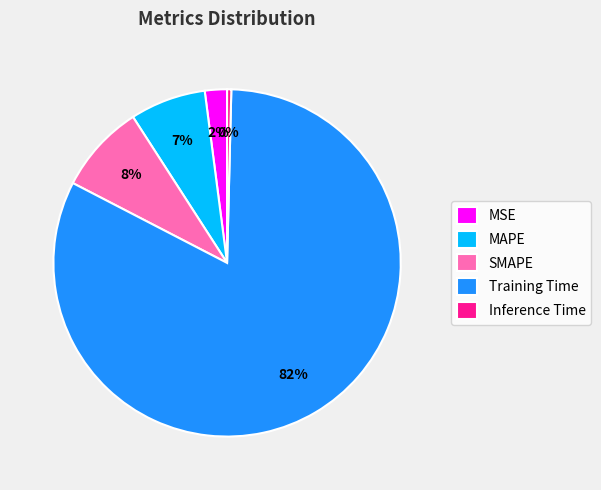

To the nearest percent, what is the average slice percentage?

20%